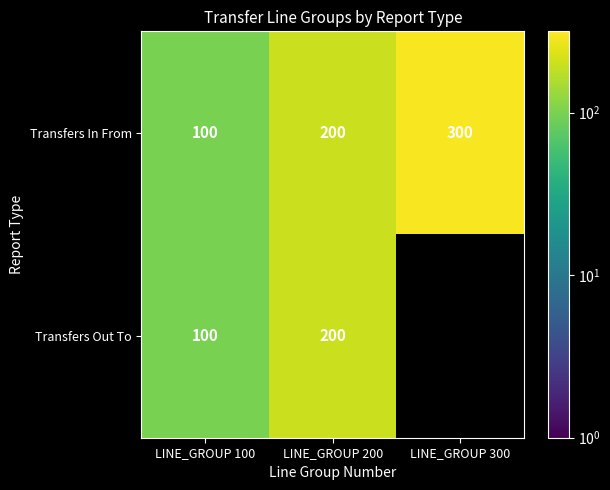

Rank the categories by Transfers In From value from lowest to highest.

LINE_GROUP 100, LINE_GROUP 200, LINE_GROUP 300